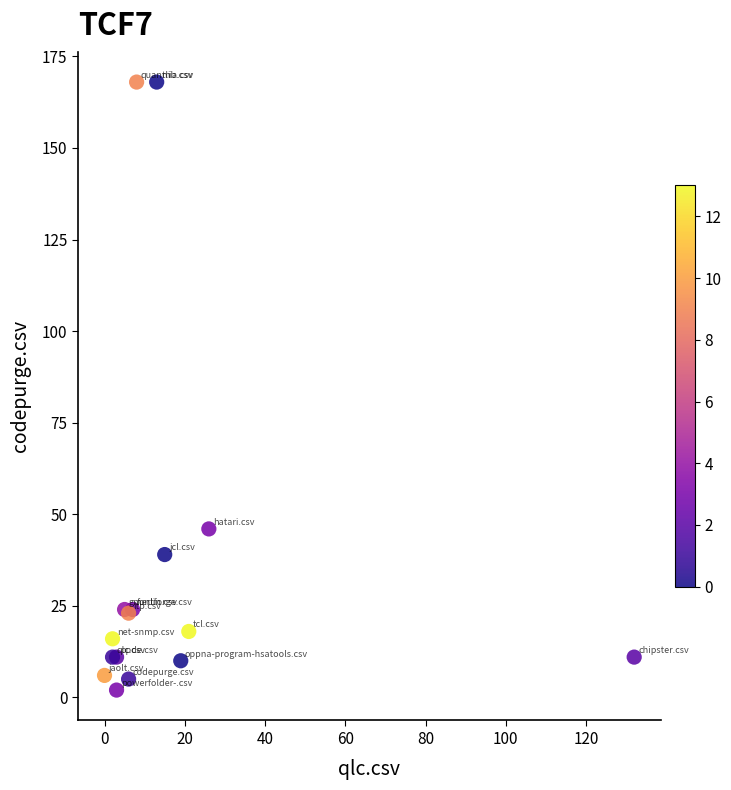

What Y value in the scatter plot is closest to 85?

46